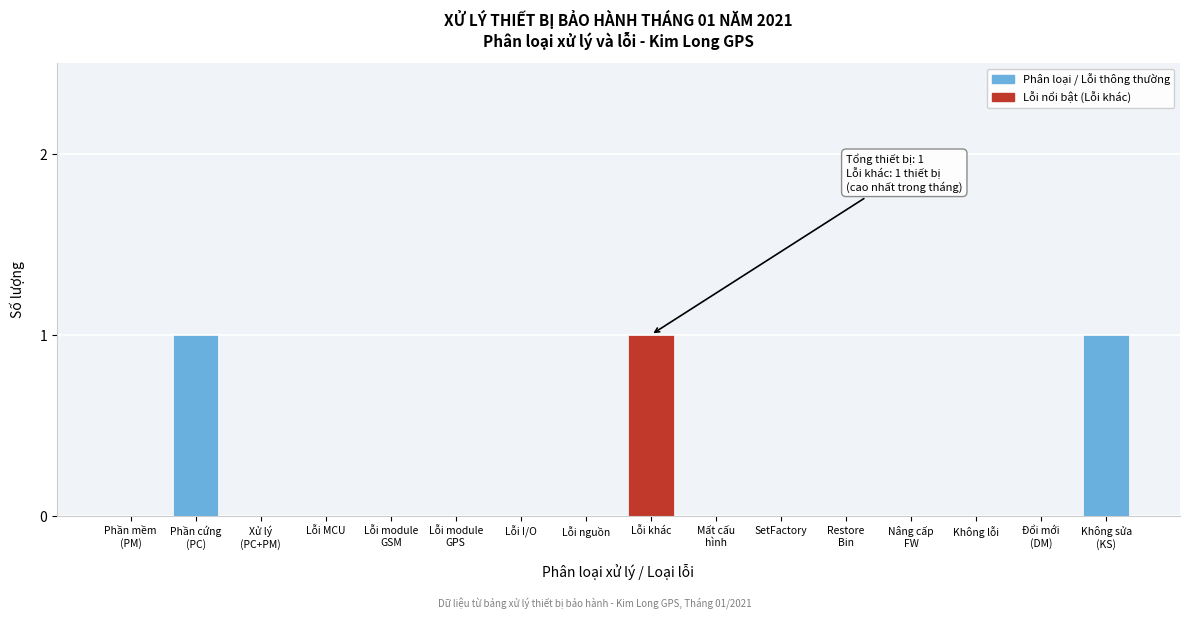

What is the sum of all values?

3